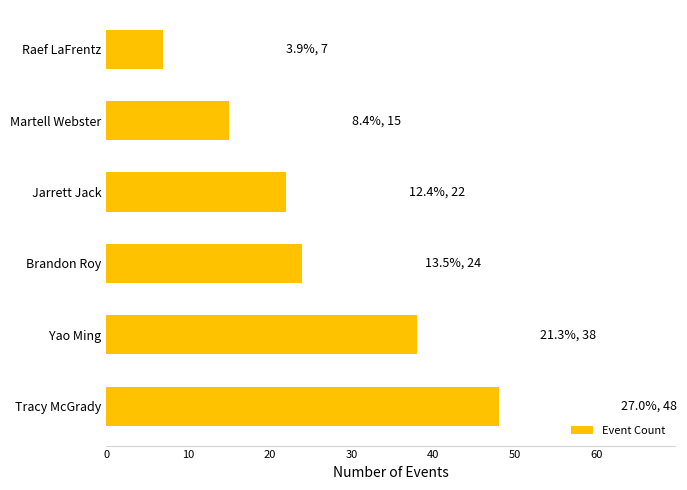

How many values are between 15 and 38?

4